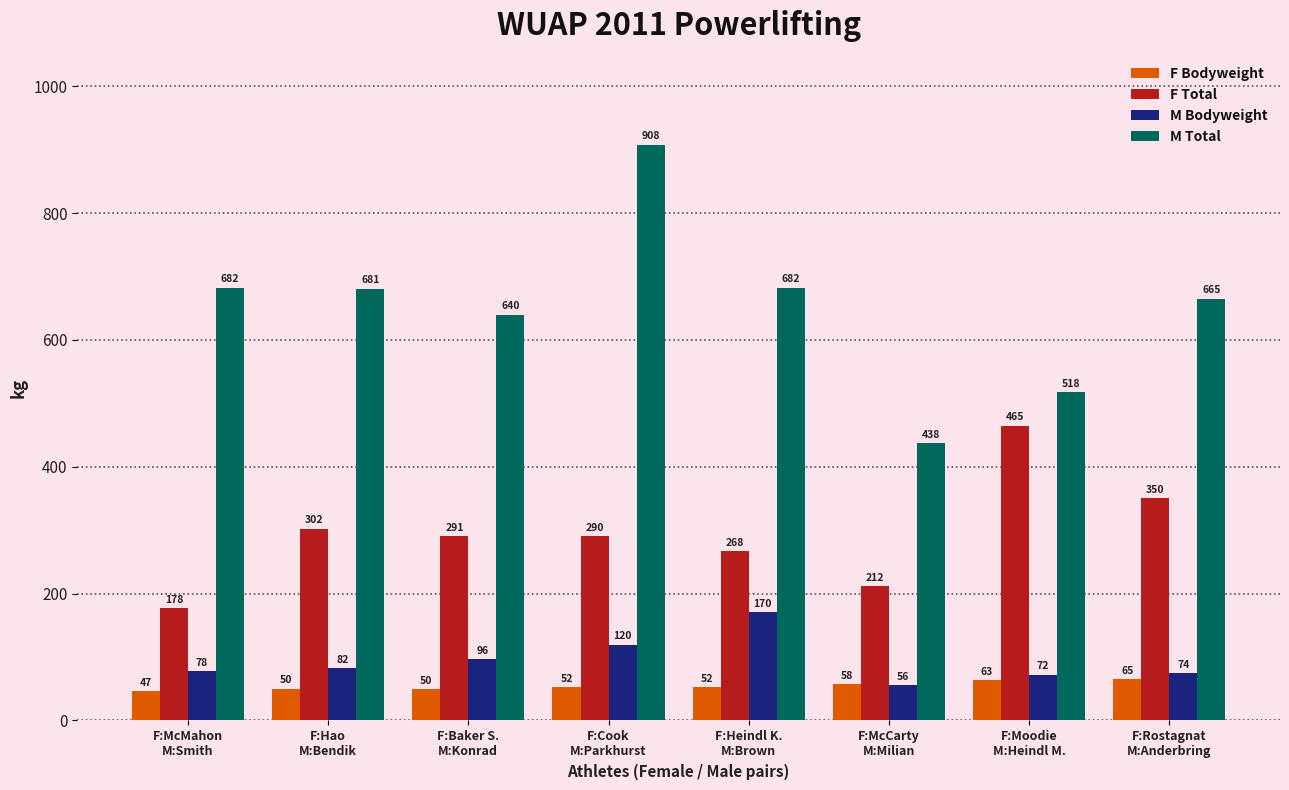

What is the approximate value of M Bodyweight at F:Cook
M:Parkhurst?

119.7